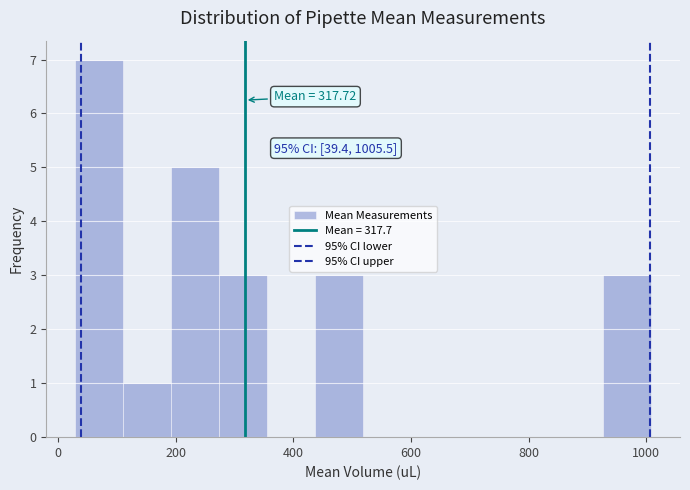

Over which range of the x-axis is the bar tallest?

20 to 120